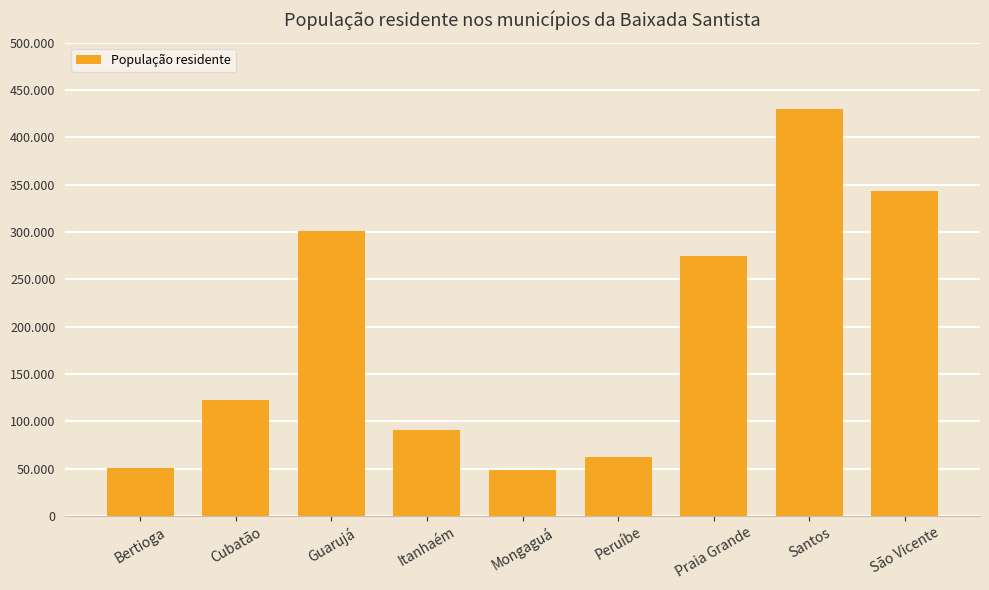

Does the chart contain any negative values?

No